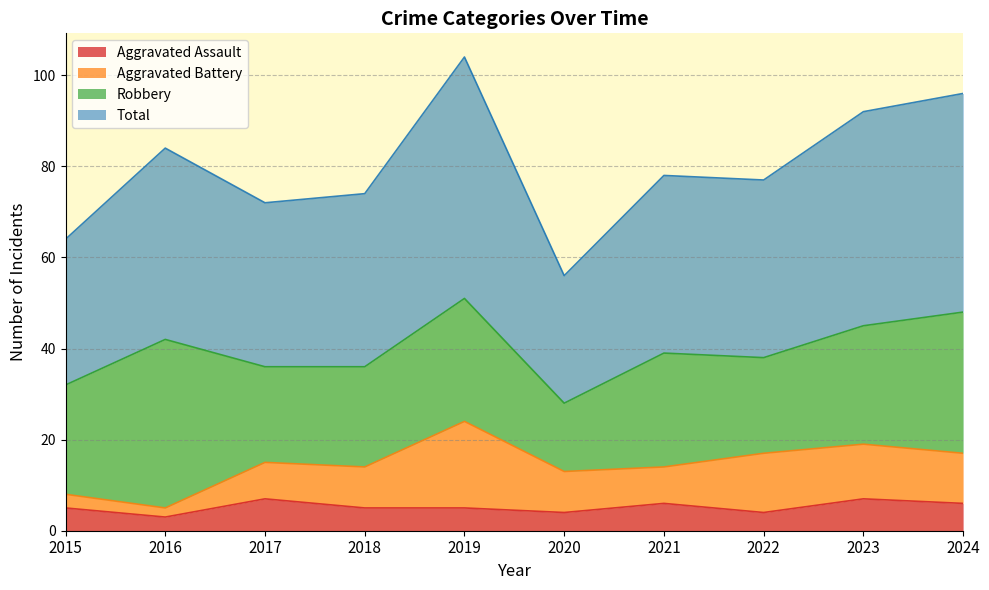

What is the difference between the highest and lowest values at 2023?

85